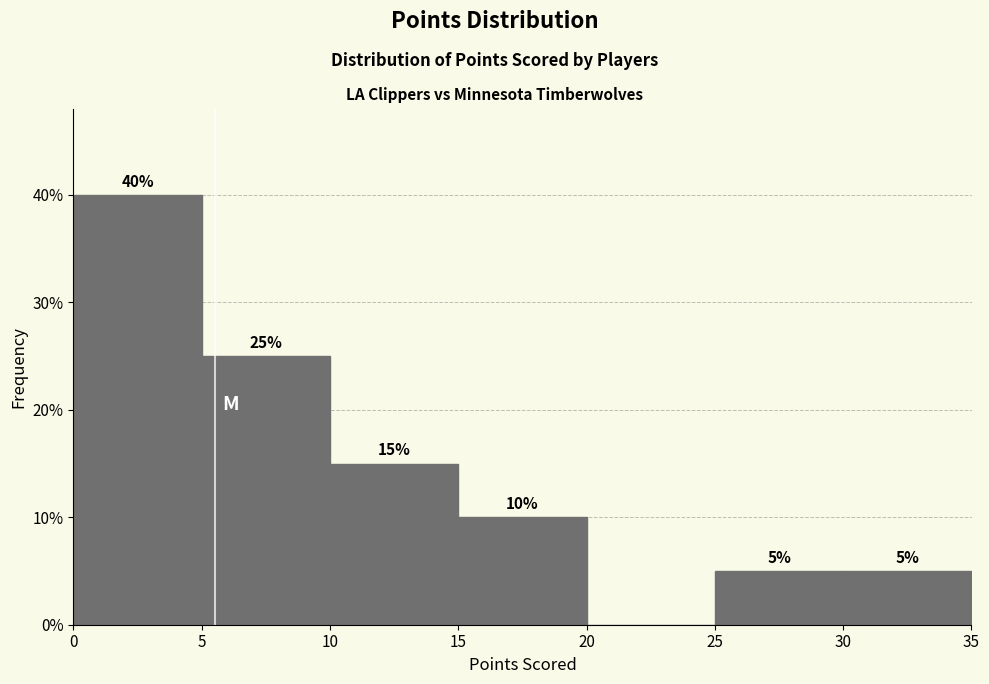

Over which range of the x-axis is the bar tallest?

0 to 5